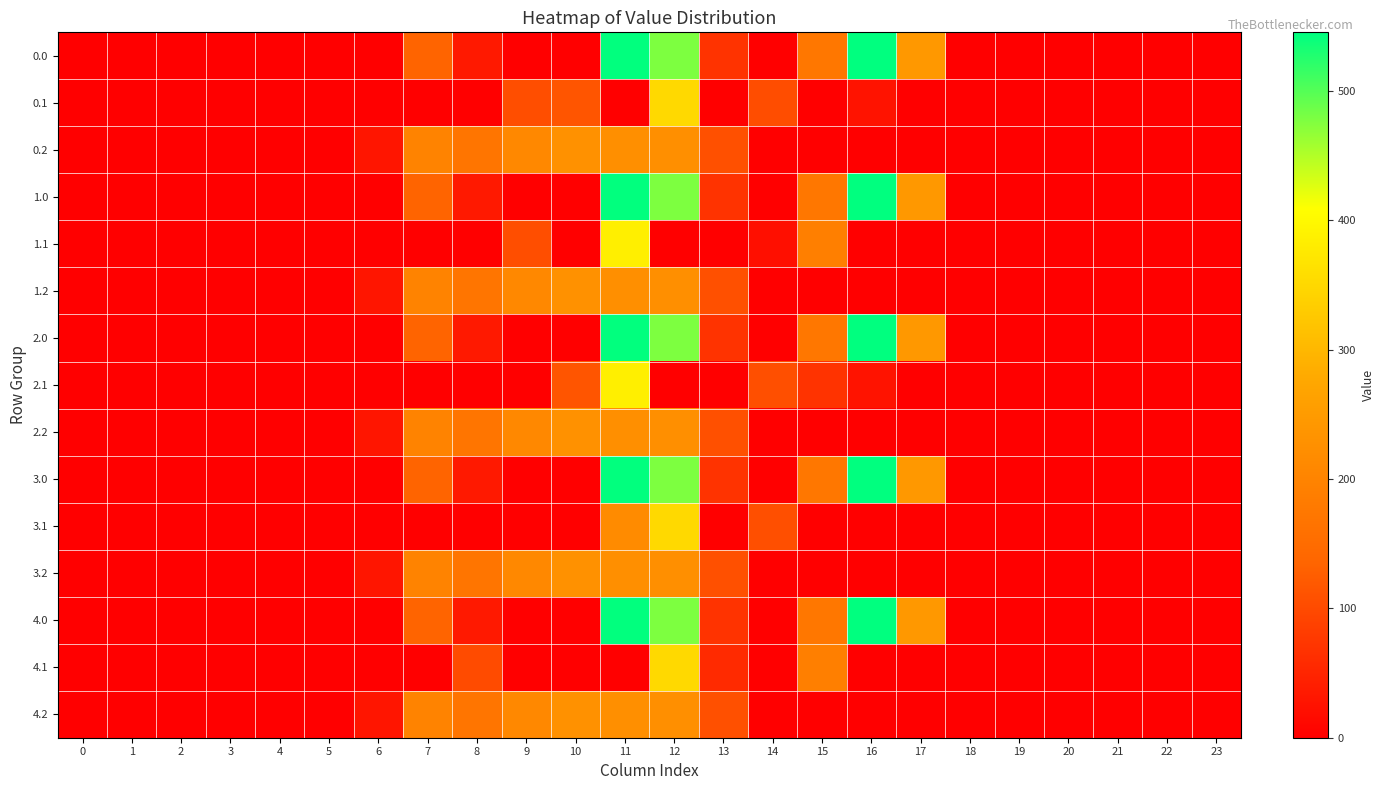

How many data points does each series have?

24